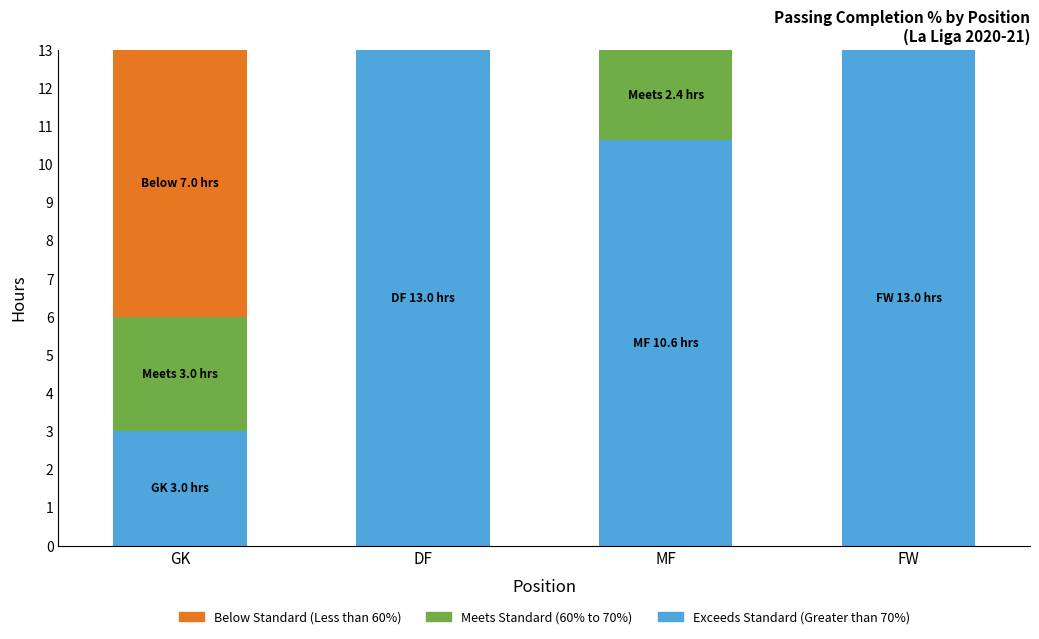

Is it true that Exceeds Standard (Greater than 70%) equals 4.9 at GK?

False